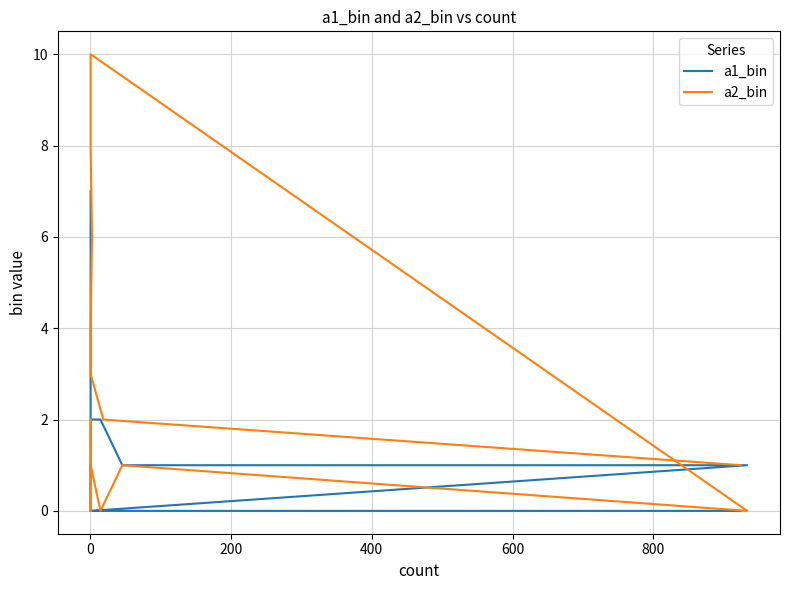

What is the value of the a2_bin point at the 7th from the left?

10